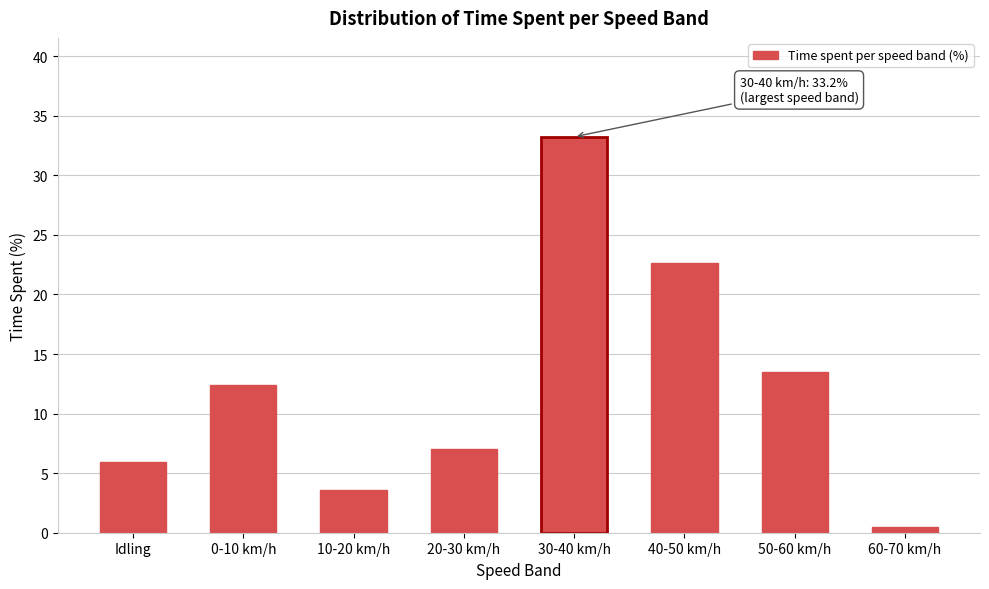

Reading right to left, transcribe all the data shown in this chart.

60-70 km/h=0.5	50-60 km/h=13.5	40-50 km/h=22.7	30-40 km/h=33.2	20-30 km/h=7.1	10-20 km/h=3.6	0-10 km/h=12.4	Idling=6.0